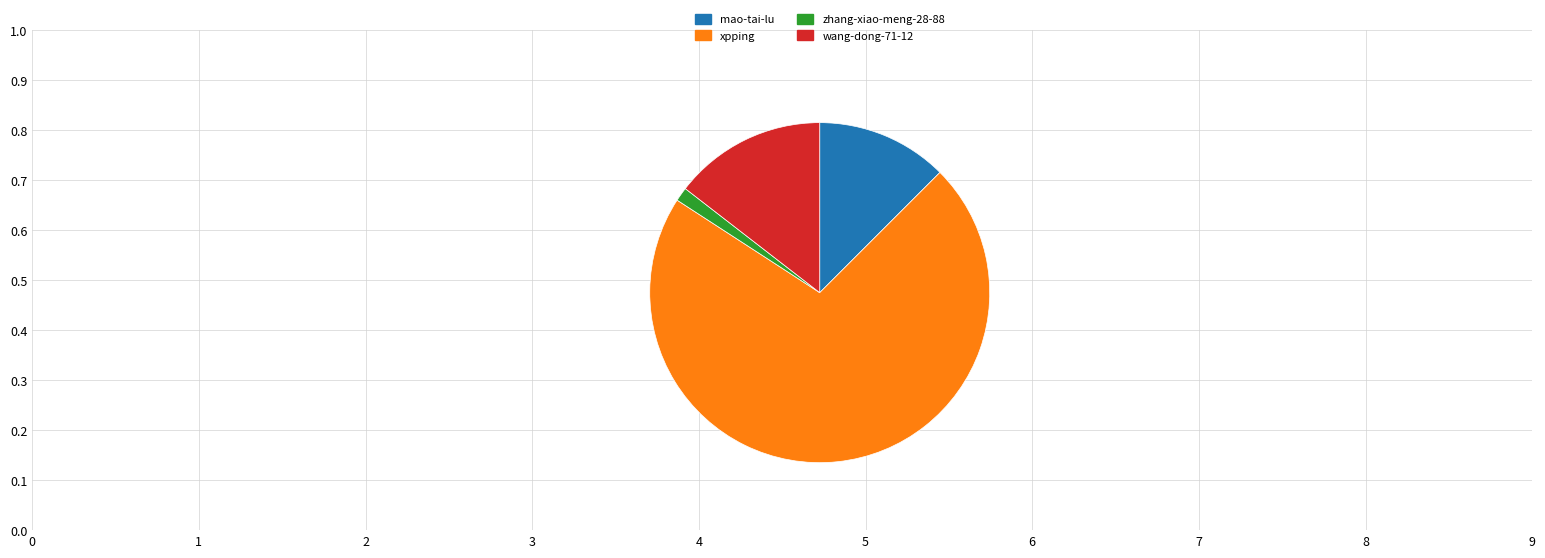

The zhang-xiao-meng-28-88 slice represents 11% of the pie. True or false?

False